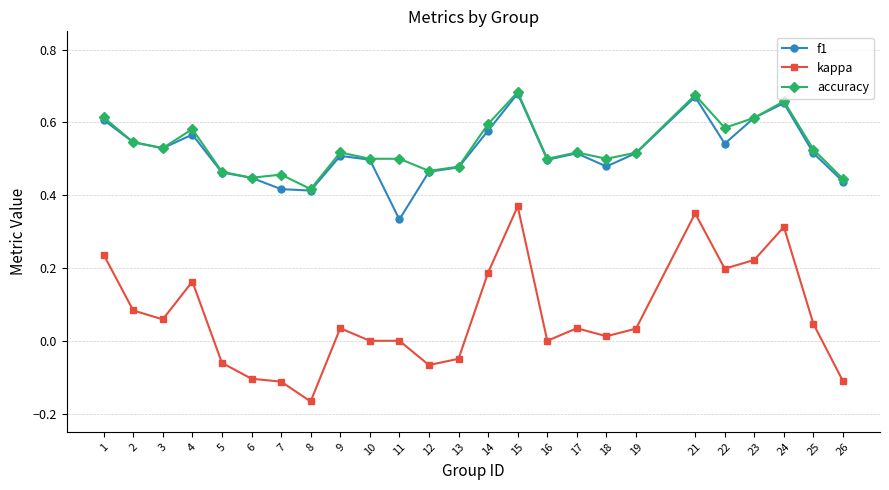

Which category has the lowest value in the f1 series?

11